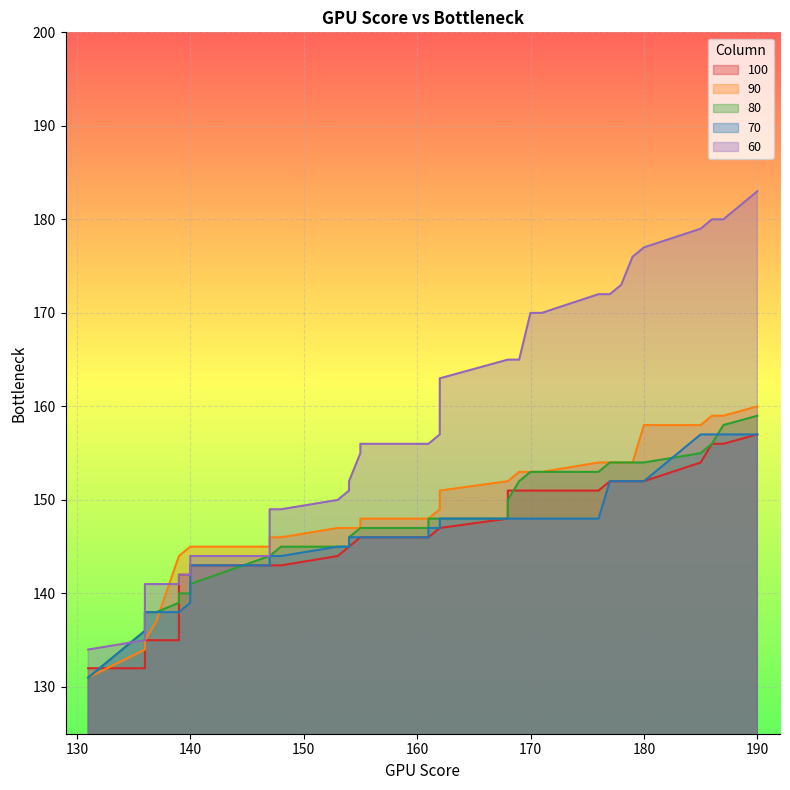

What is the highest value of the 60 series?

183